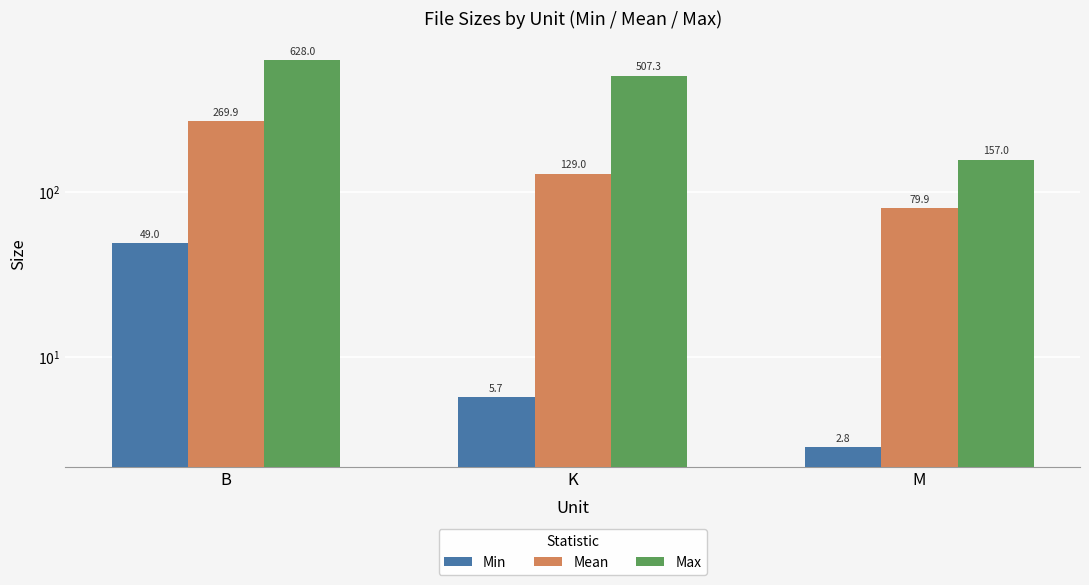

Reading right to left, extract all data points from this chart.

Min: 2.8	5.7	49.0
Mean: 79.9	129.0	269.9
Max: 157.0	507.3	628.0